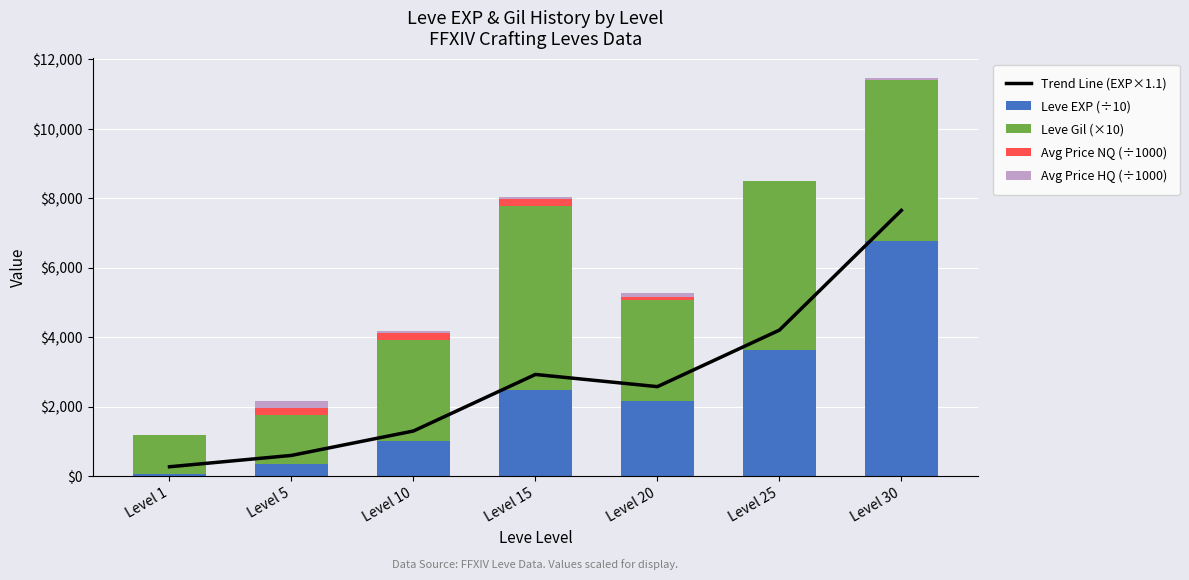

What is the average value of the Avg Price HQ (÷1000) series?

68.3